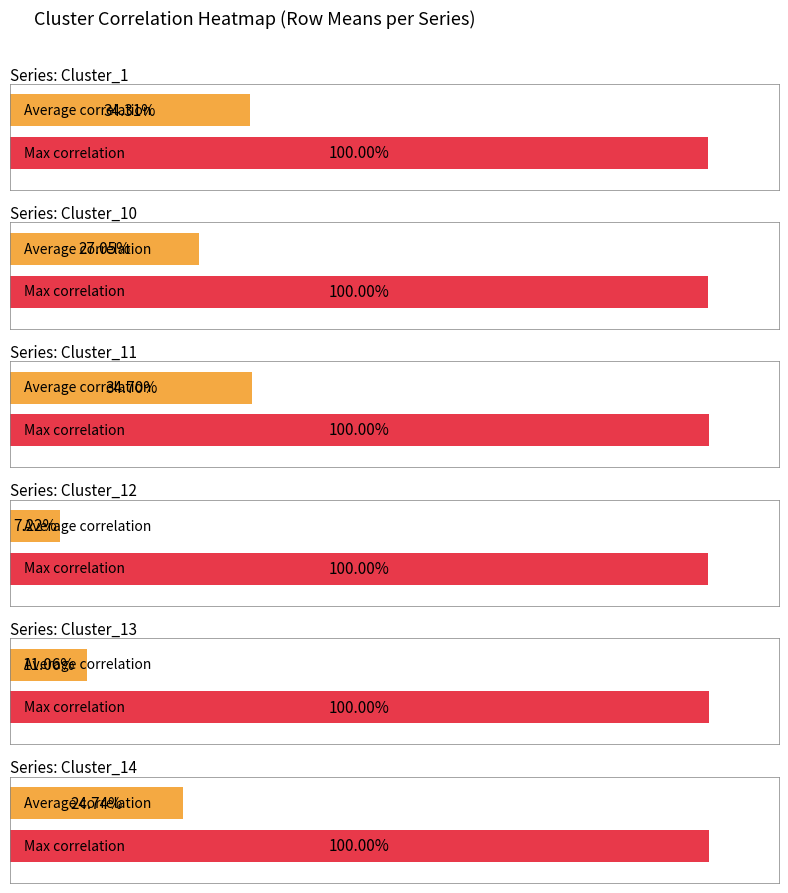

What is the value of the Cluster_12 bar at the 3rd from the left?

0.1